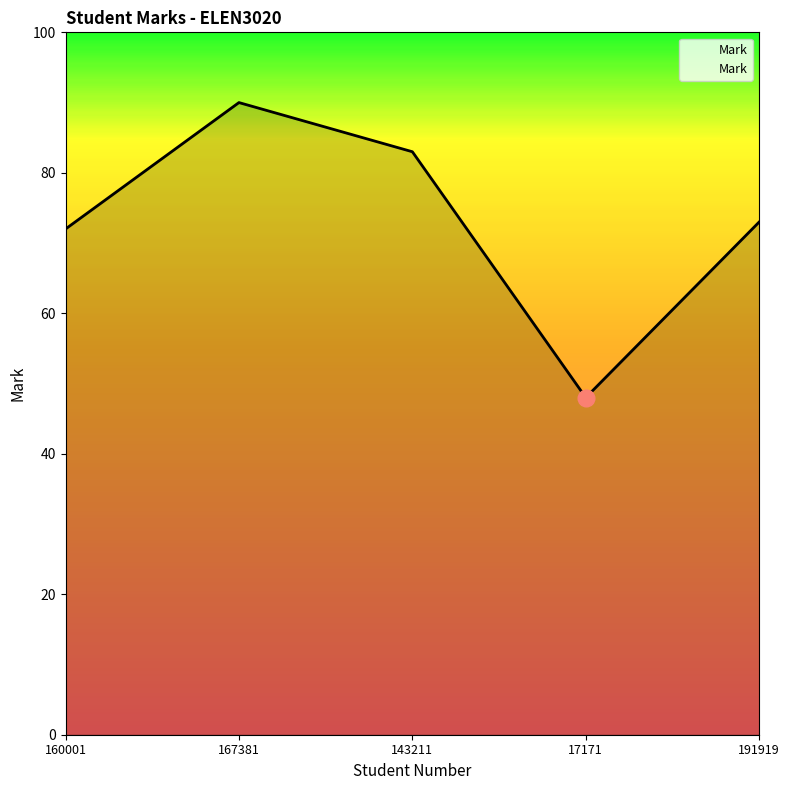

How many series are shown in this chart?

1